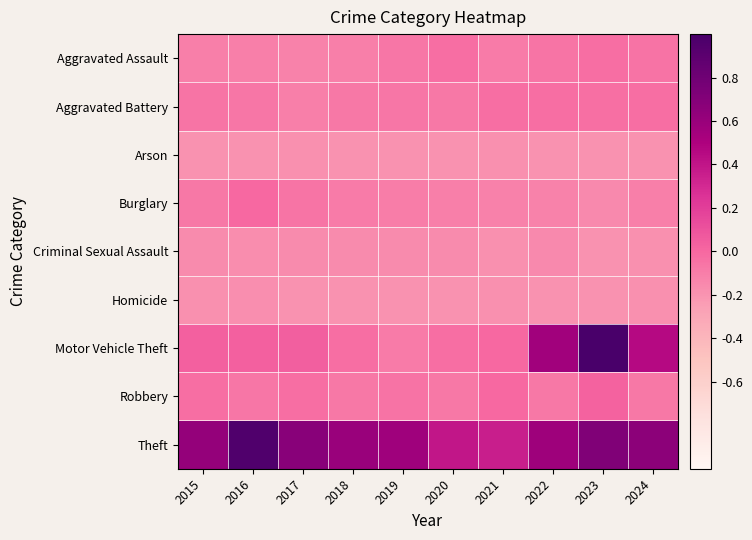

At which category does the chart reach its peak across all series?

2023